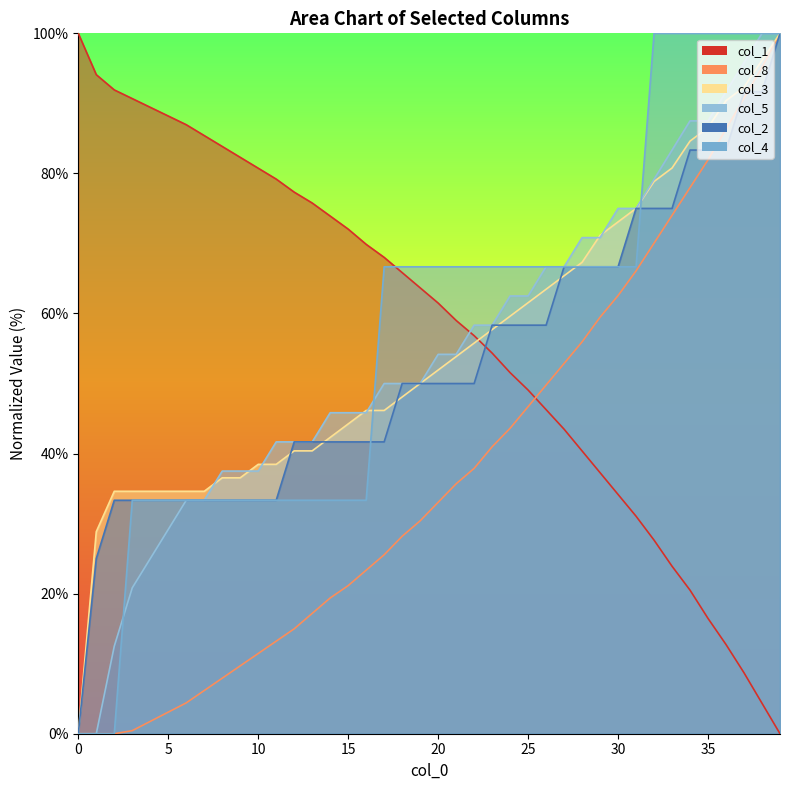

At which label is col_2 line closest to 50?

18